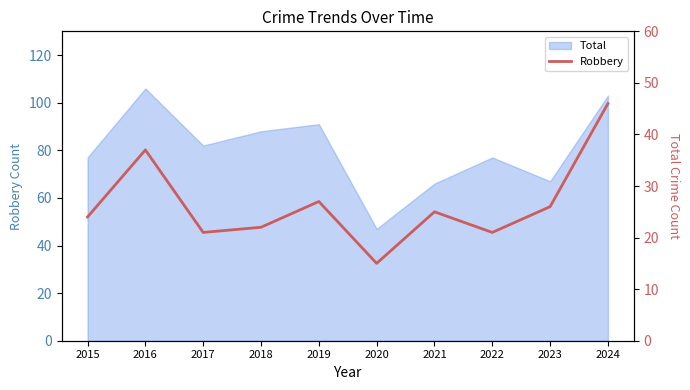

How many values are below 25?

5